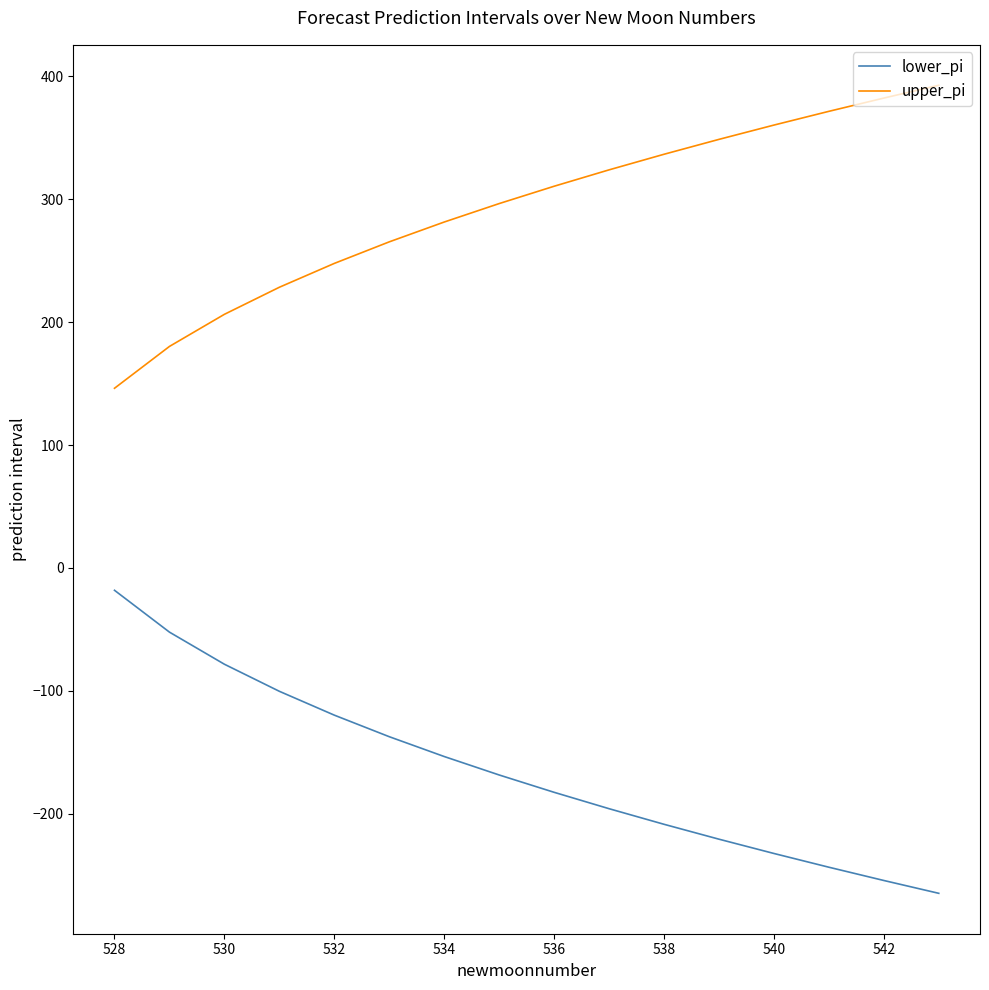

True or false: upper_pi and lower_pi cross at least once.

False